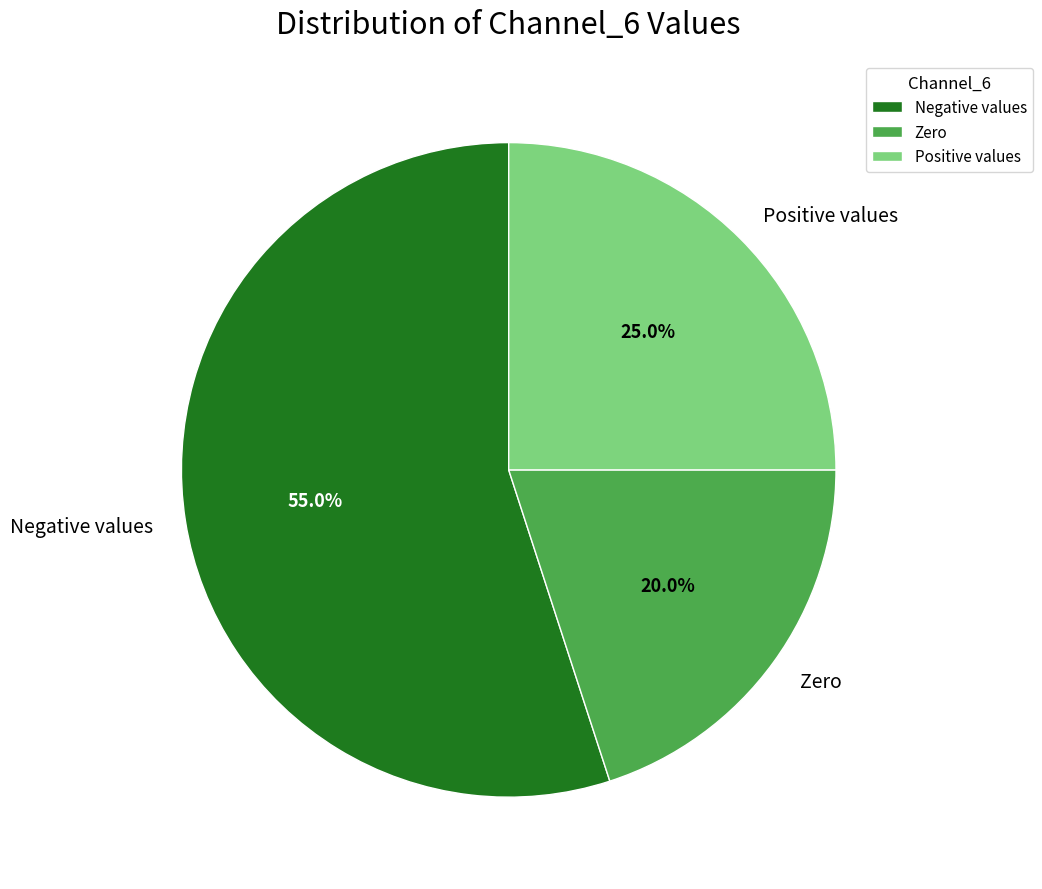

What portion of the pie excludes Negative values?

45.0%